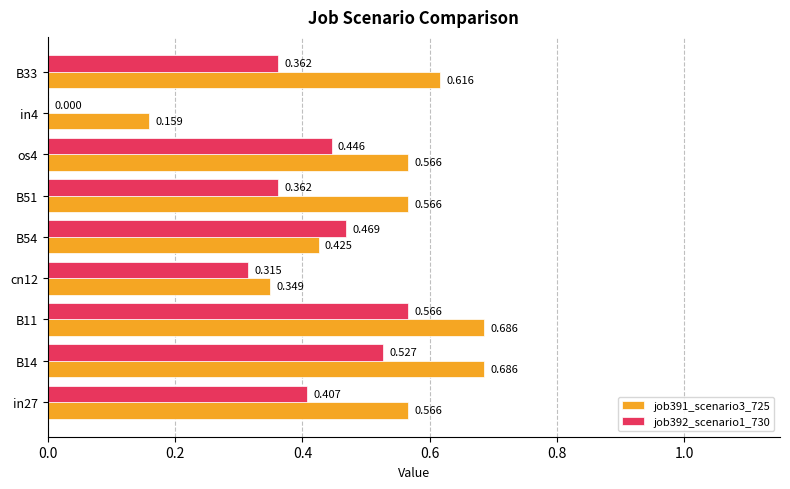

At which label does job392_scenario1_730 reach its peak?

B11